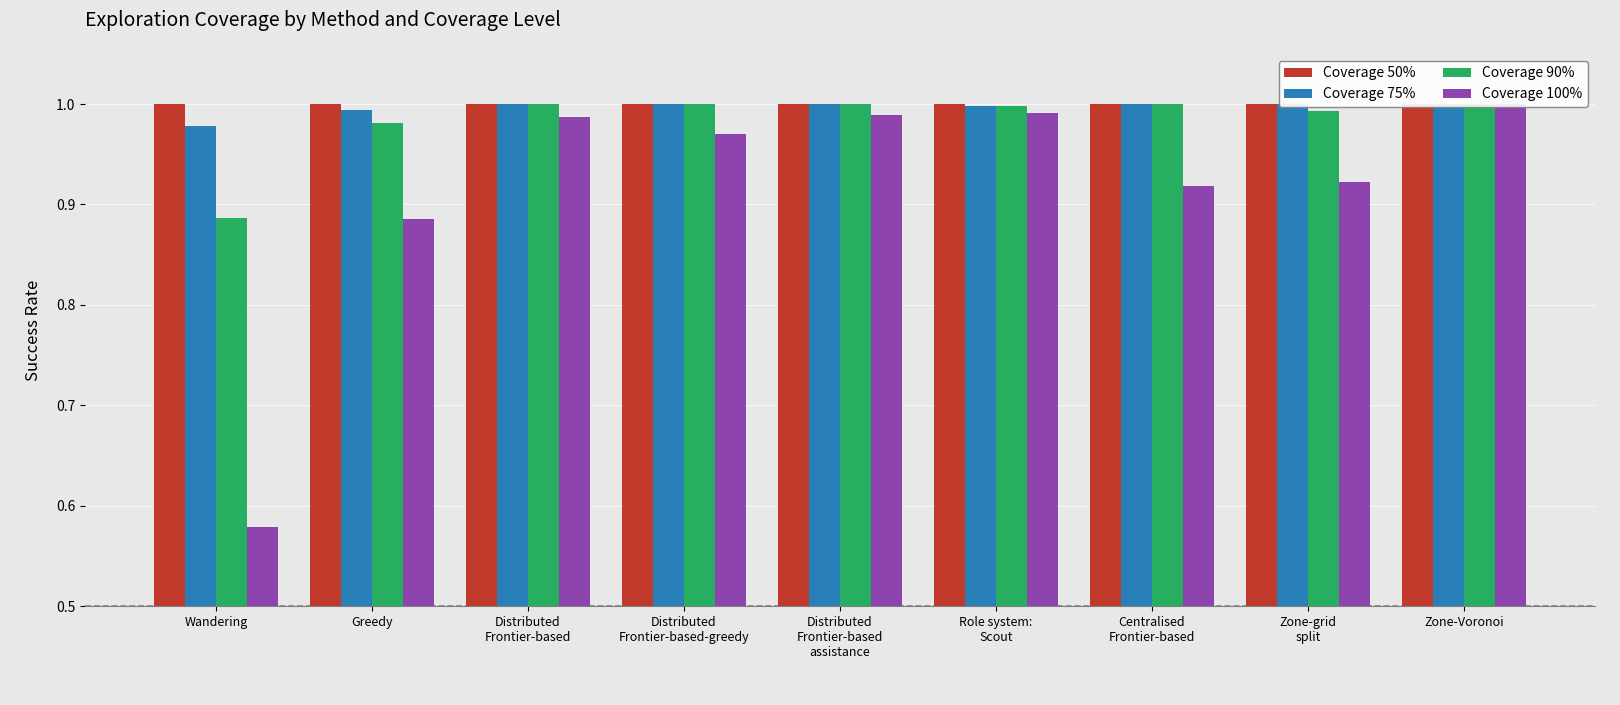

How many distinct data groups are displayed?

4